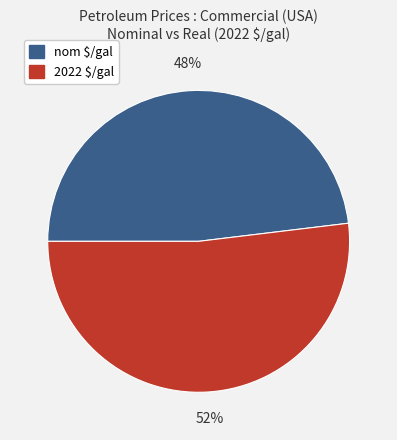

To the nearest percent, what is the average slice percentage?

50%